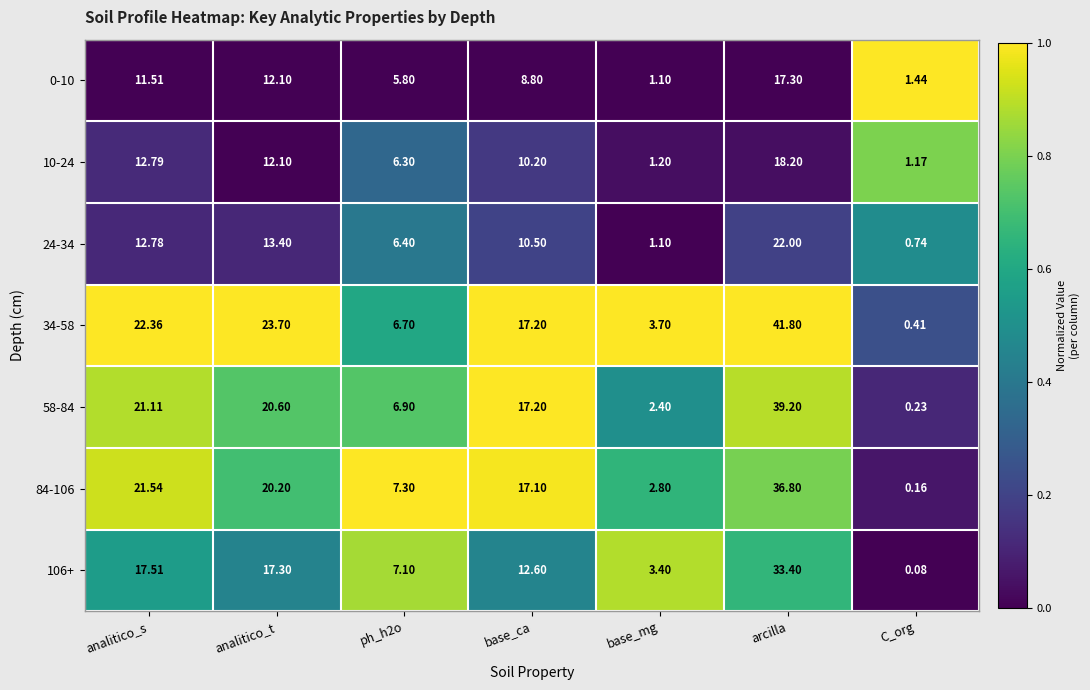

Where is 34-58 nearest to the value 21?

analitico_s